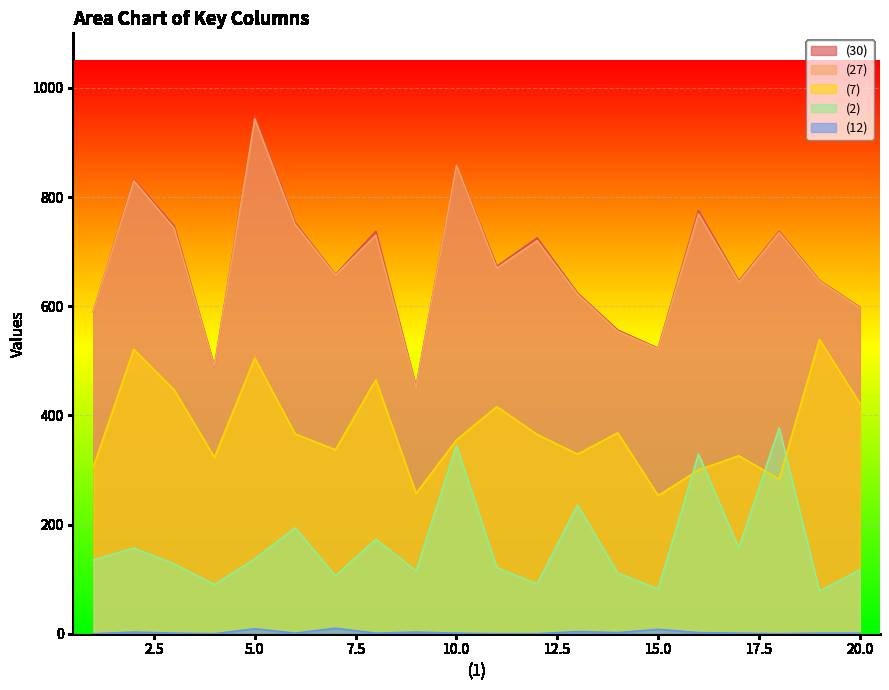

True or false: (30) has a value of 947 at 5.0.

True